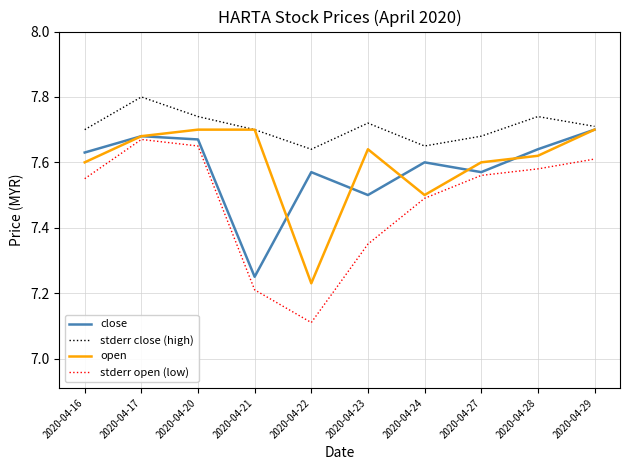

At 2020-04-23, list the series in order from smallest to largest.

stderr open (low), close, open, stderr close (high)